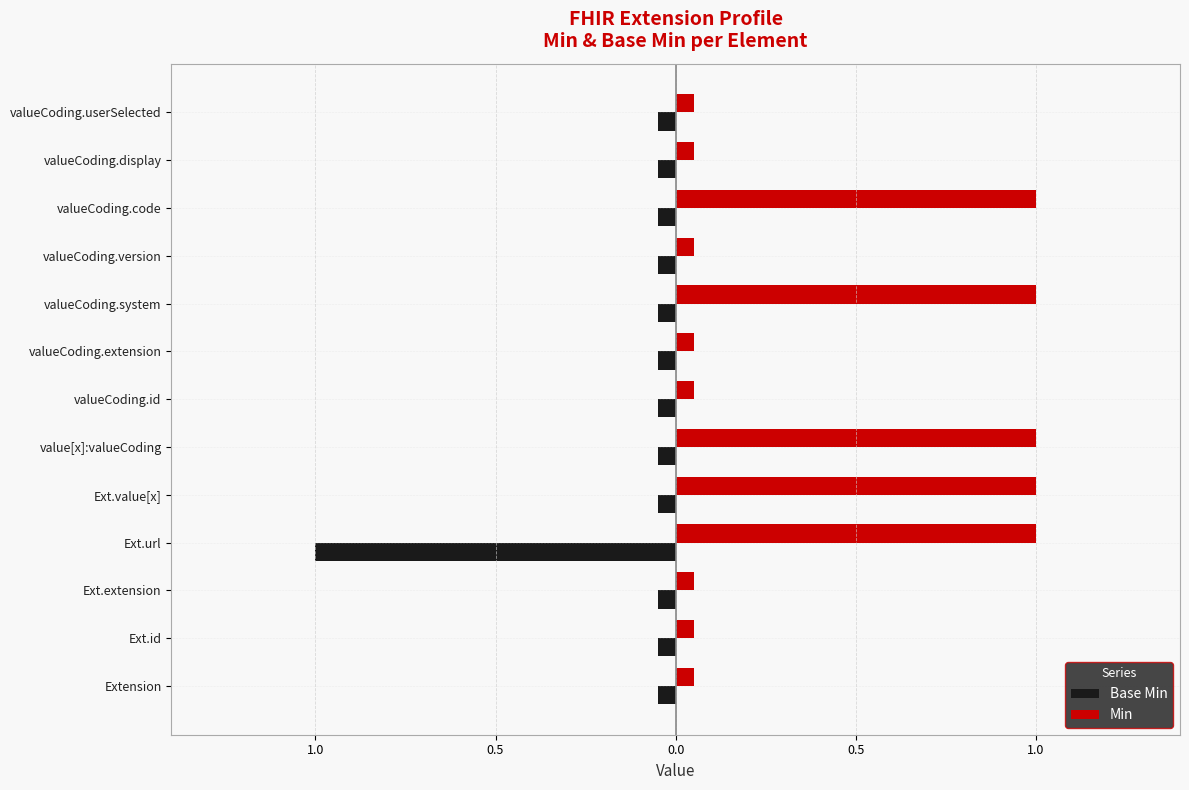

How many groups of bars are there?

13